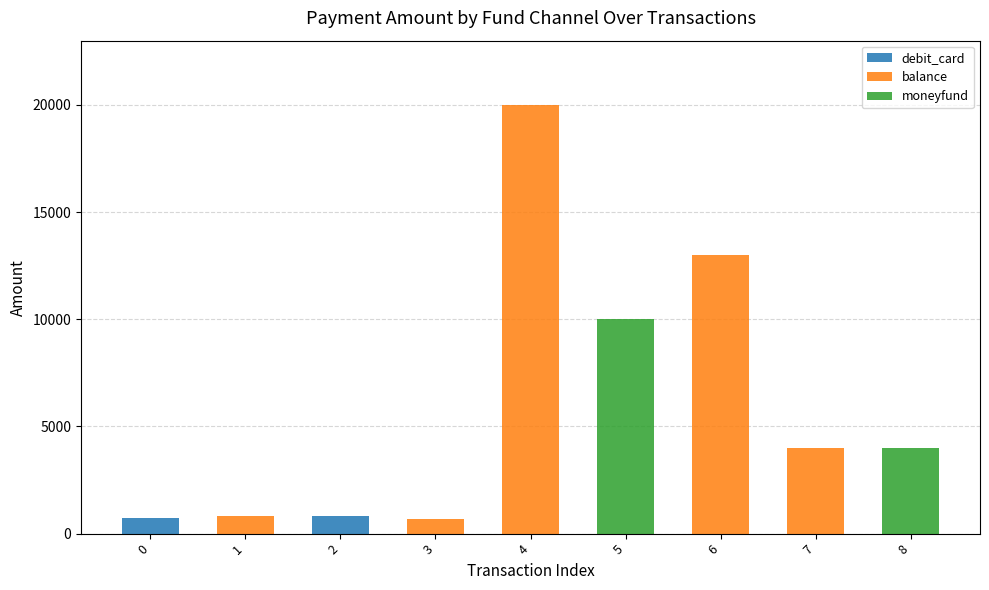

What is the maximum value for debit_card?

822